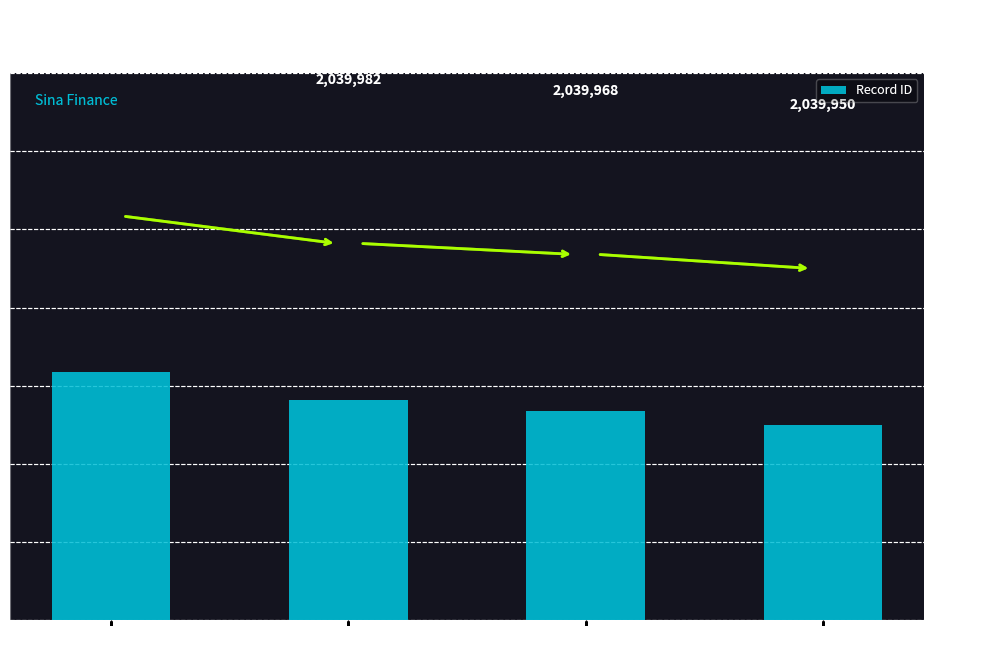

How many series are shown in this chart?

1